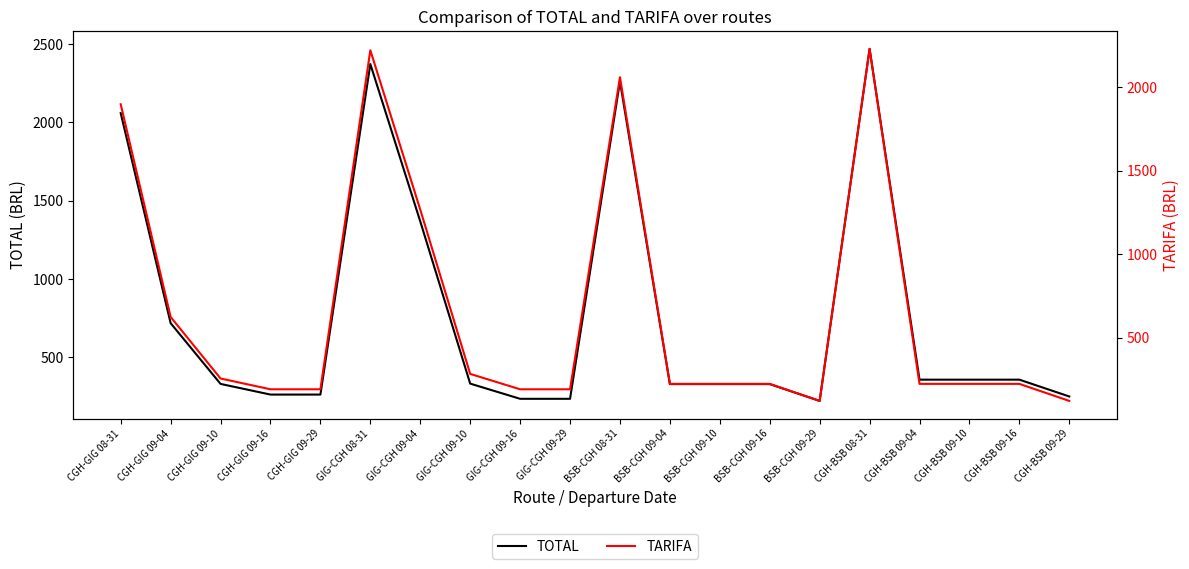

Between GIG-CGH 09-10 and BSB-CGH 08-31, which series saw the biggest shift?

TOTAL